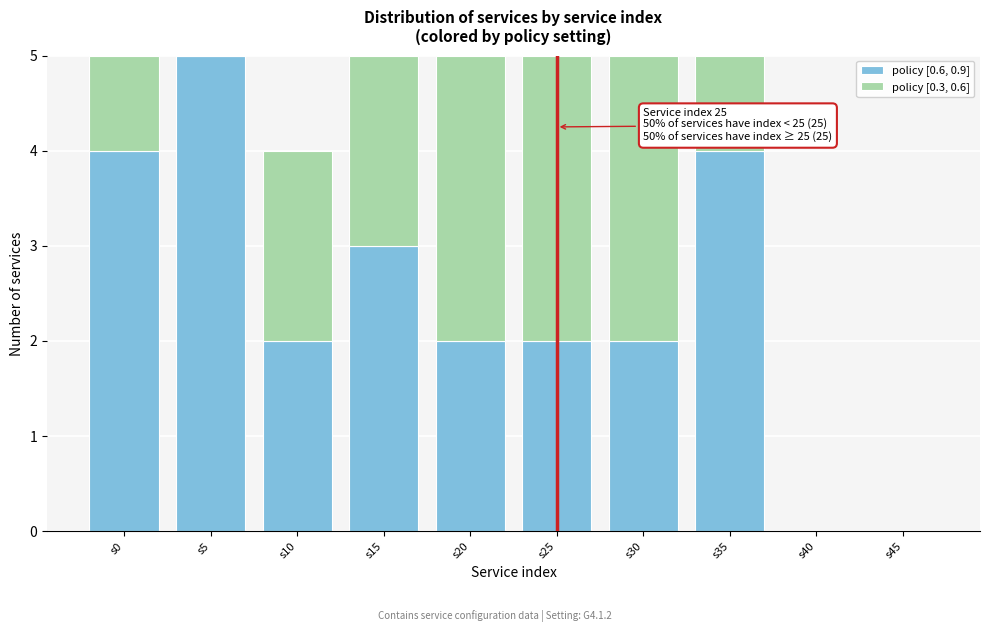

Reading left to right, list the values for the policy [0.6, 0.9] series.

s0=4	s5=5	s10=2	s15=3	s20=2	s25=2	s30=2	s35=4	s40=0	s45=0